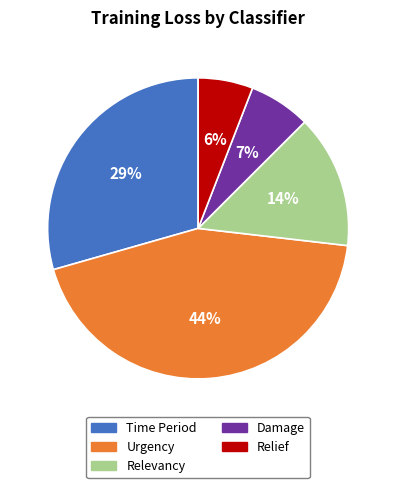

Do Urgency and Relevancy together represent more than half of the pie?

Yes